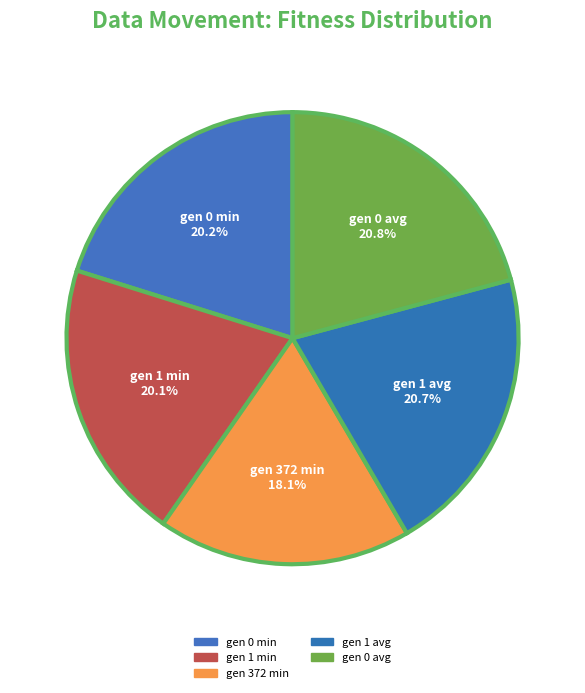

Which category has the smallest portion of the pie?

gen 372 min